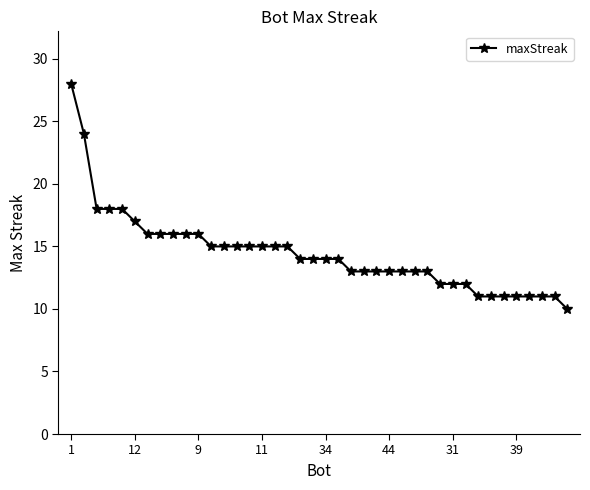

What is the sum of all values?

578